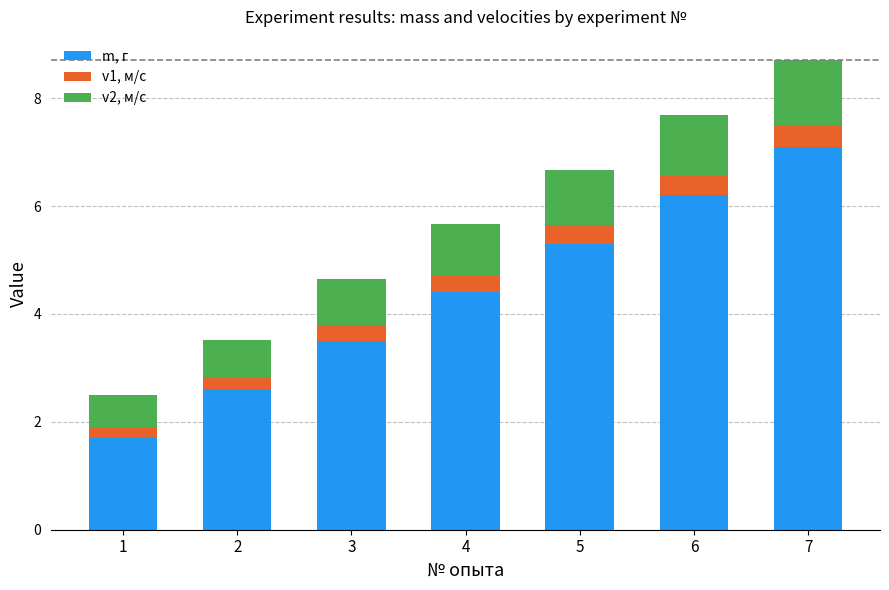

What is the value of the m, г bar at the 7th from the left?

7.1